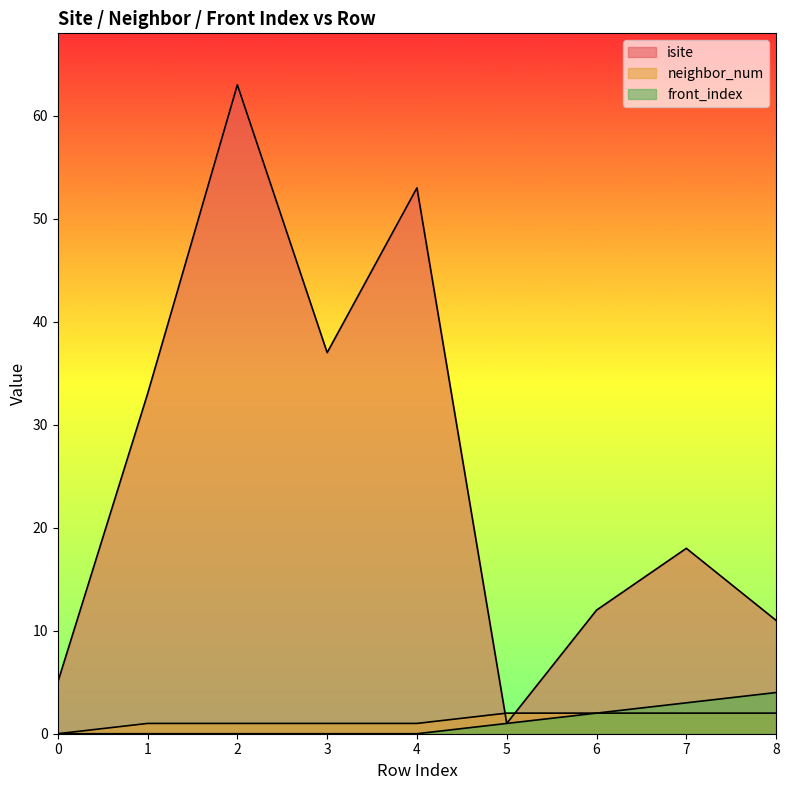

What is the greatest value displayed?

63